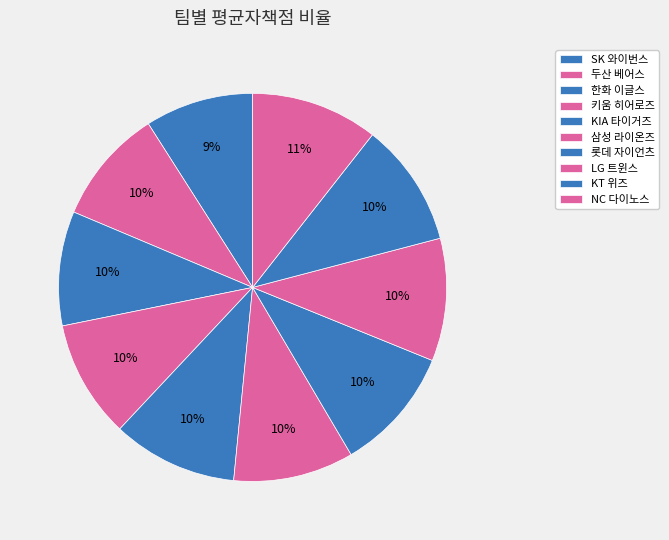

Count the number of slices in the pie.

10